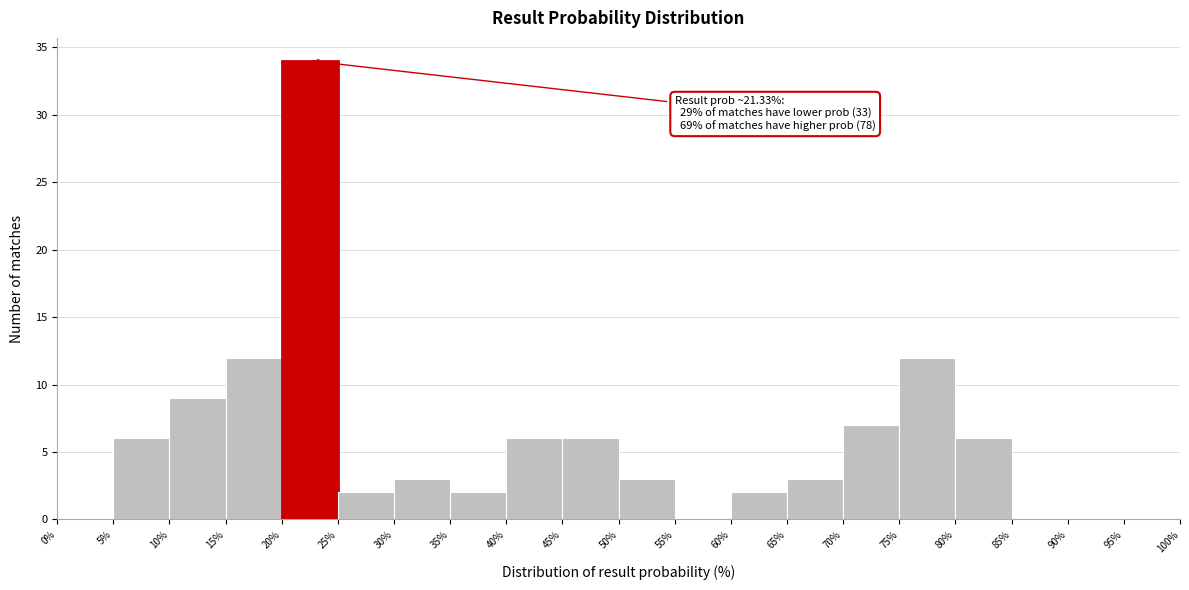

Which range on the x-axis has the tallest bar?

20% to 25%